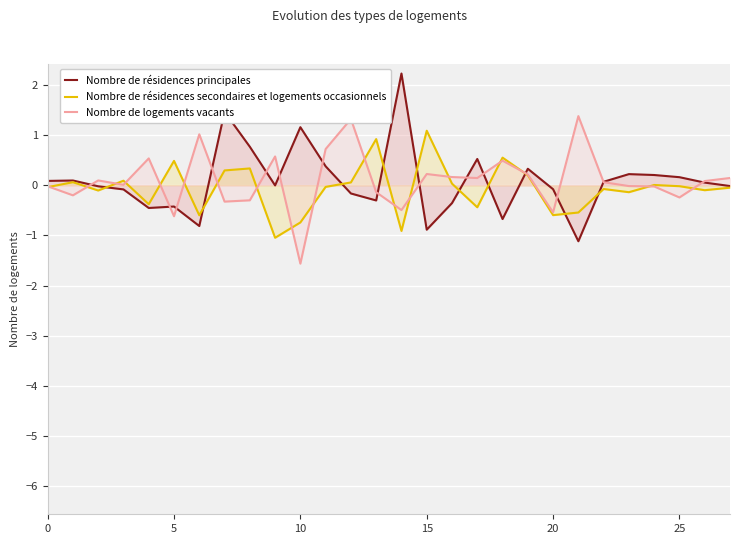

The Nombre de résidences principales series shows -0.4 at 15. True or false?

False